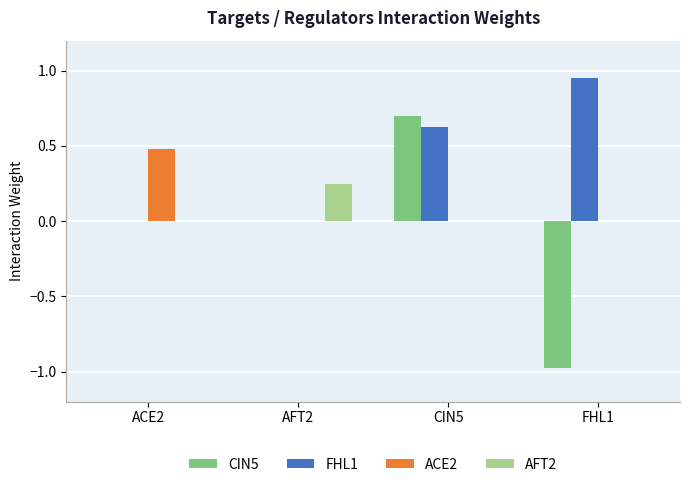

The value of AFT2 at FHL1 is -0.1. True or false?

False